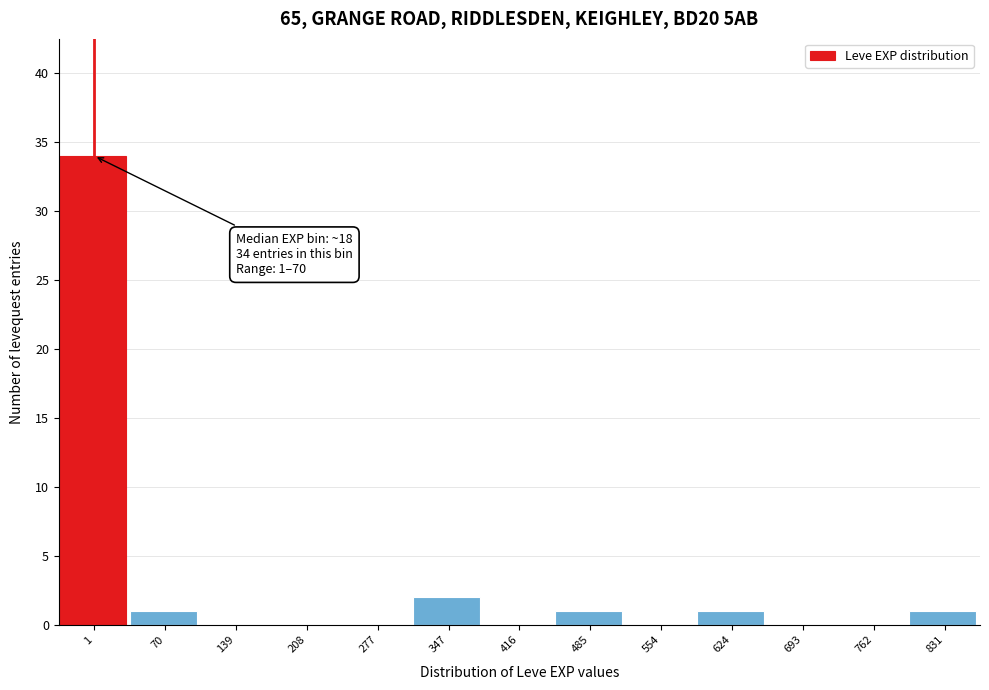

Reading left to right, extract all data points from this chart.

1=34	70=1	139=0	208=0	277=0	347=2	416=0	485=1	554=0	624=1	693=0	762=0	831=1